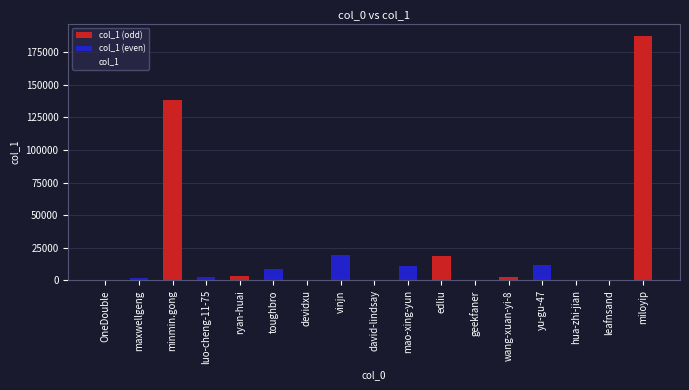

What is the difference between the maximum and minimum values?

187493